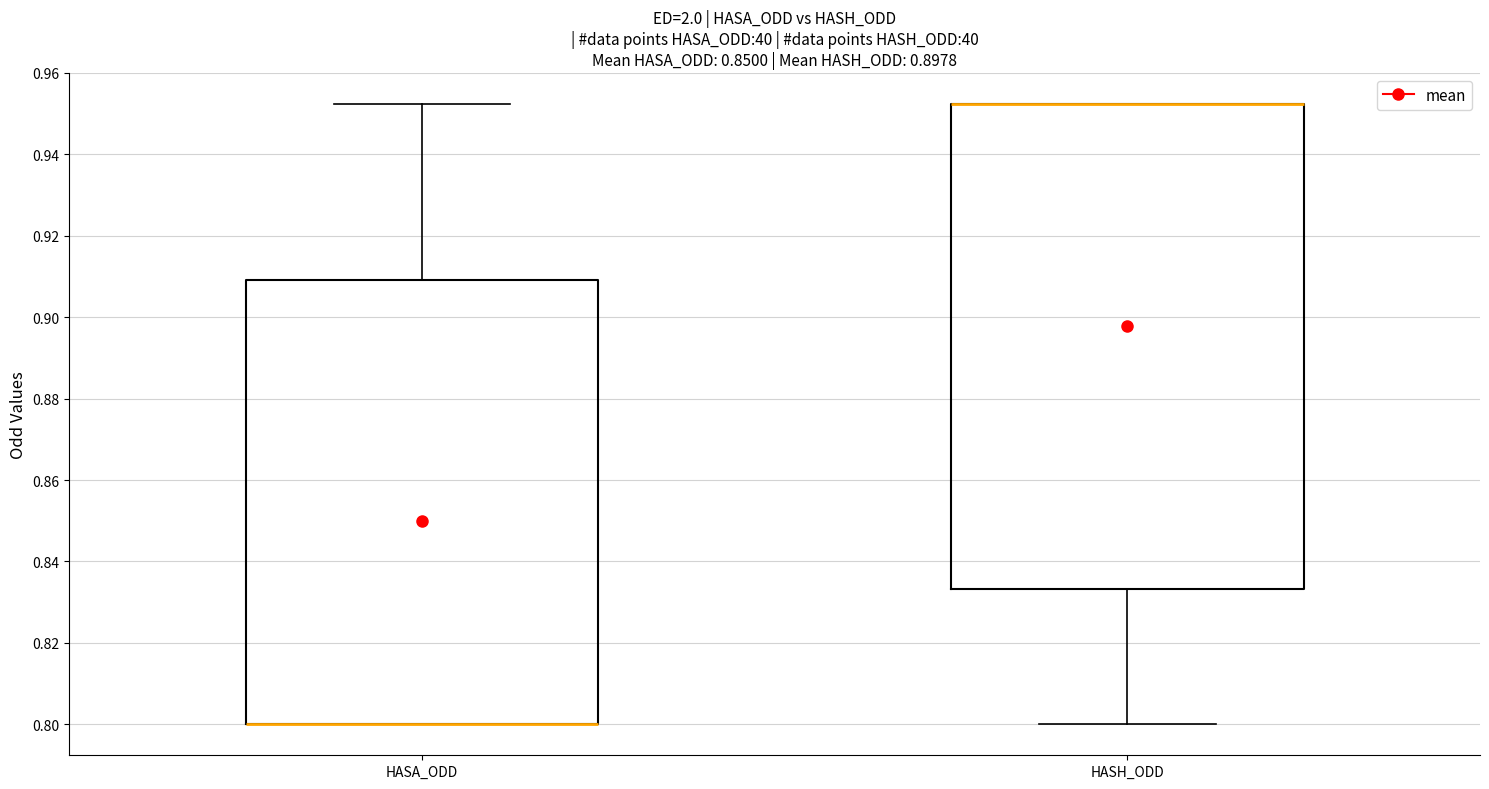

Reading left to right, read every box against the y-axis: the position of its median line, the range the box covers, and the ends of its whiskers. The values are not printed on the chart, so give them approximately, as read against the axis.

HASA_ODD: median 0.800 (drawn on the box's lower edge), box 0.800 to 0.910, whiskers 0.800 to 0.952
HASH_ODD: median 0.952 (drawn on the box's upper edge), box 0.834 to 0.952, whiskers 0.800 to 0.952